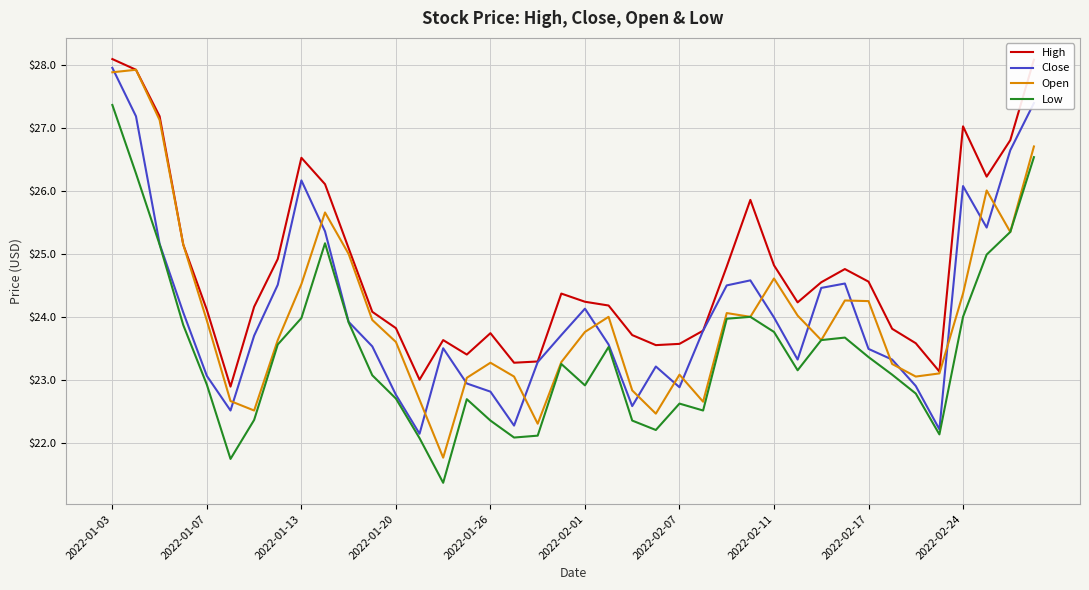

True or false: High and Low intersect in this chart.

False